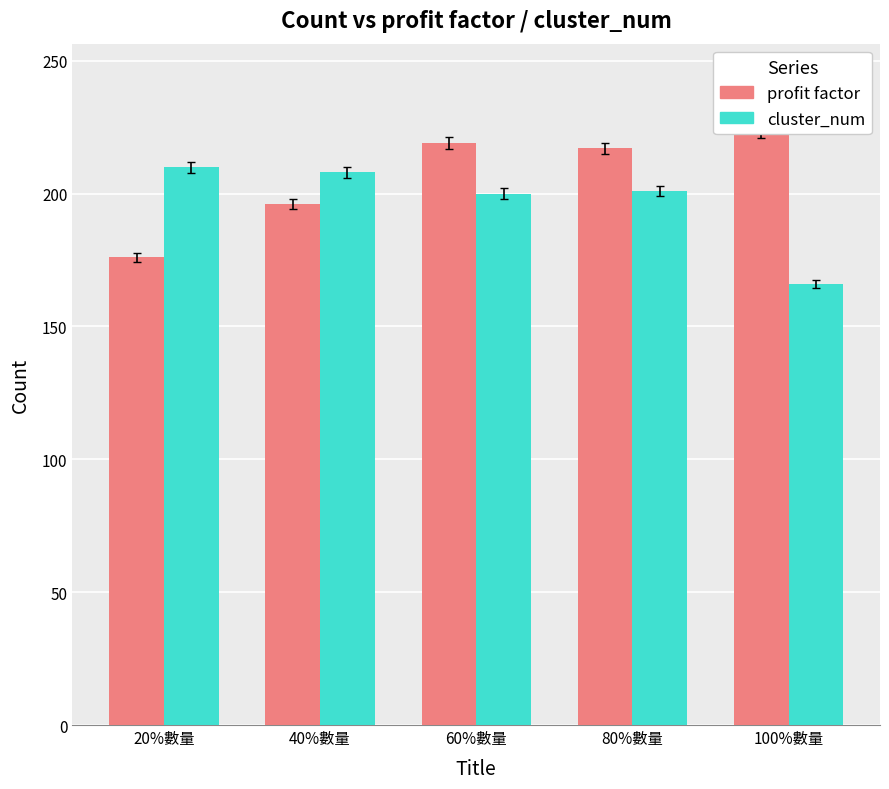

The value of profit factor at 20%數量 is 275. True or false?

False